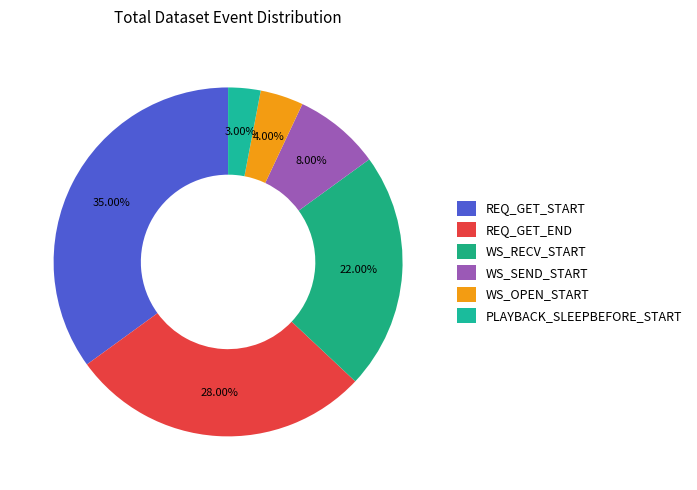

True or false: REQ_GET_END accounts for 28% of the total.

True